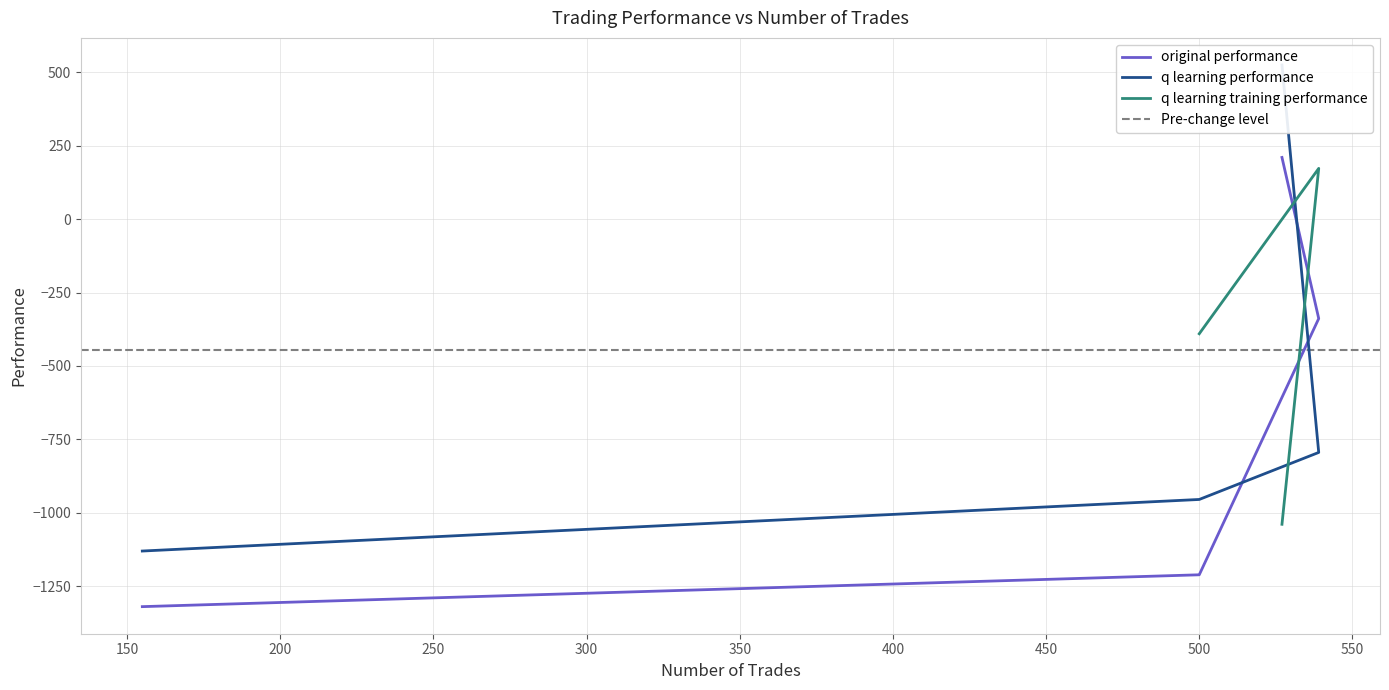

Is the value of original performance at 539 greater than the value of q learning performance at 155?

Yes